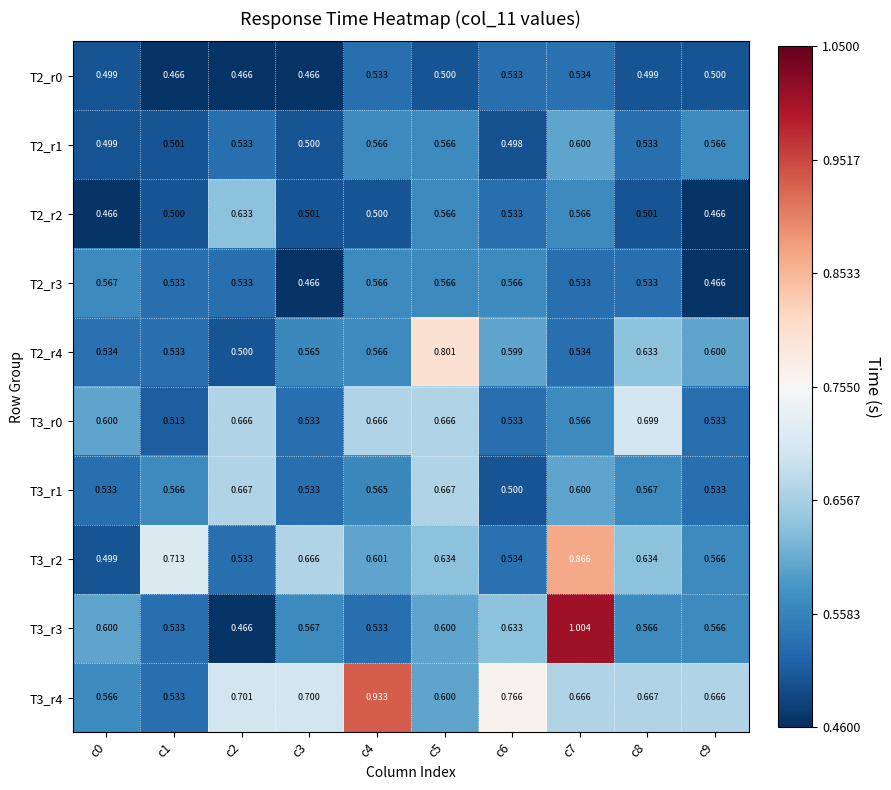

How many data points does each series have?

10